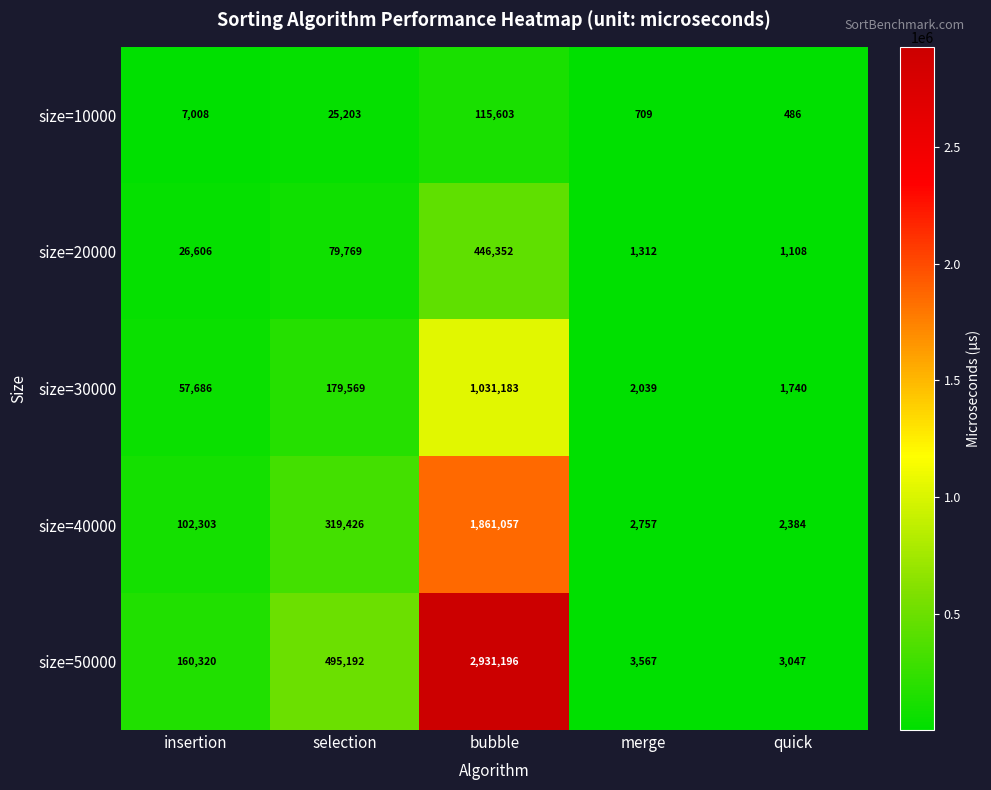

At which category is the sum across all series the highest?

bubble